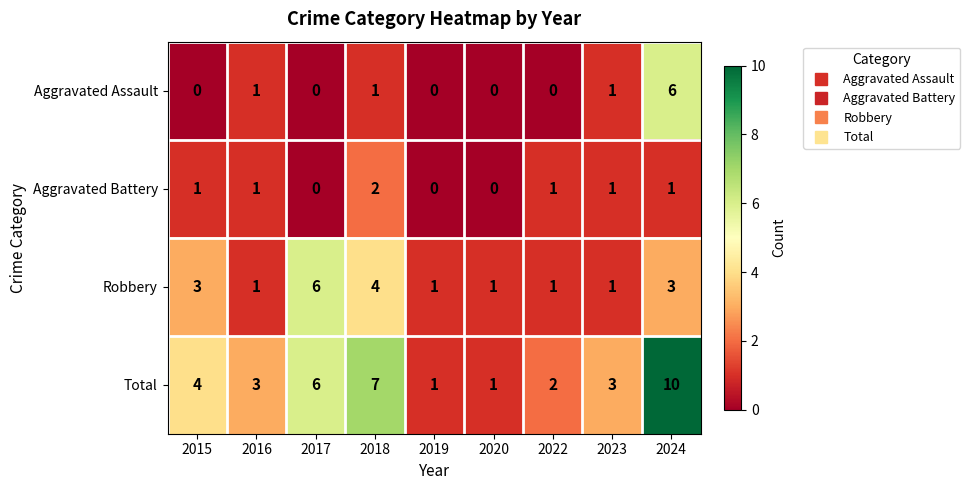

What is the greatest value displayed?

10